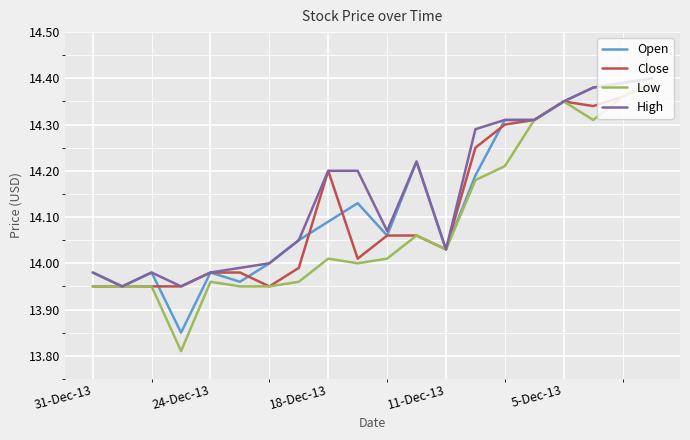

Which series has the largest range (max minus min)?

Low